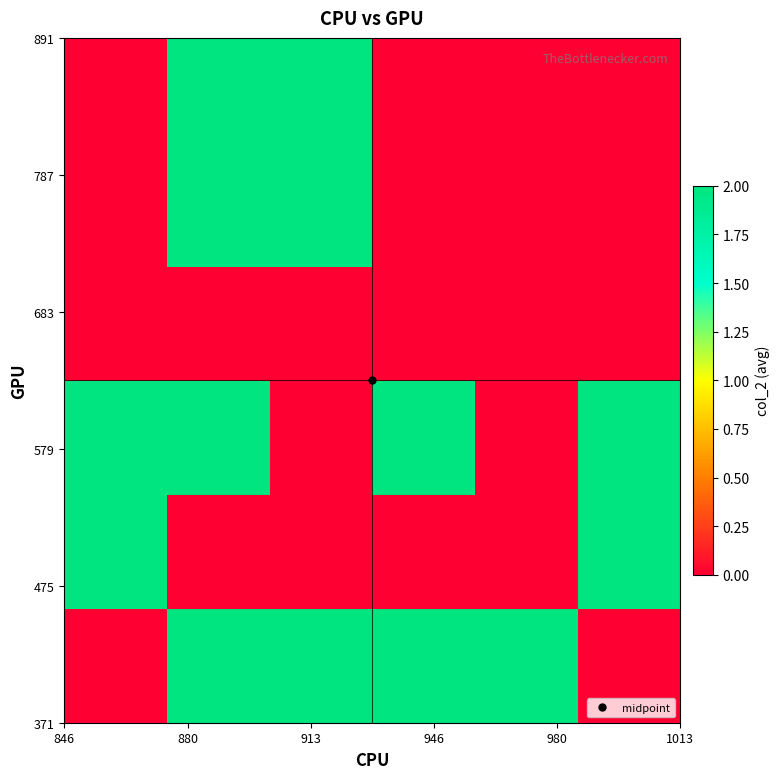

At how many categories does at least one series exceed 0?

6